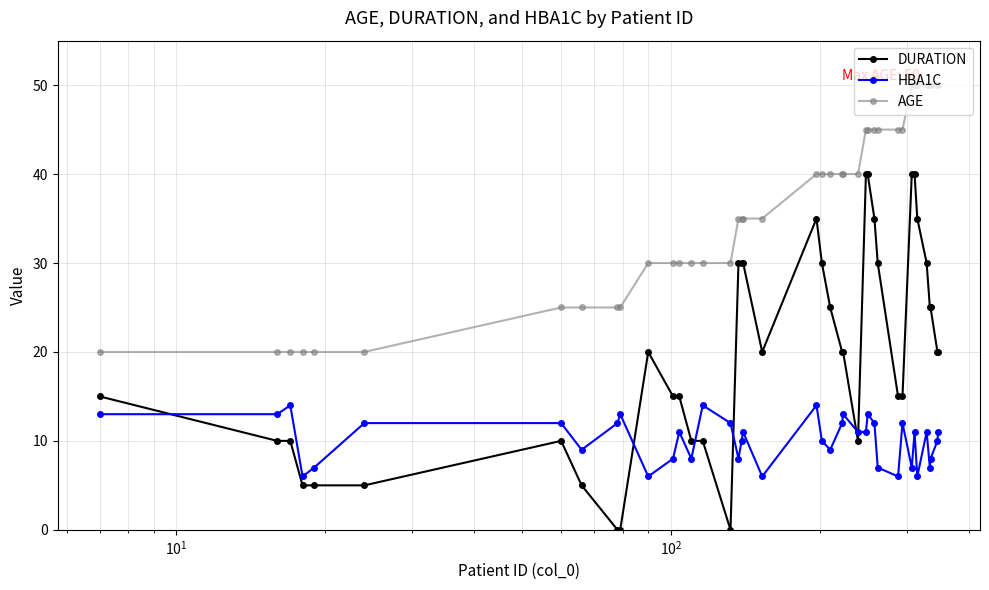

Which series has the largest range (max minus min)?

DURATION